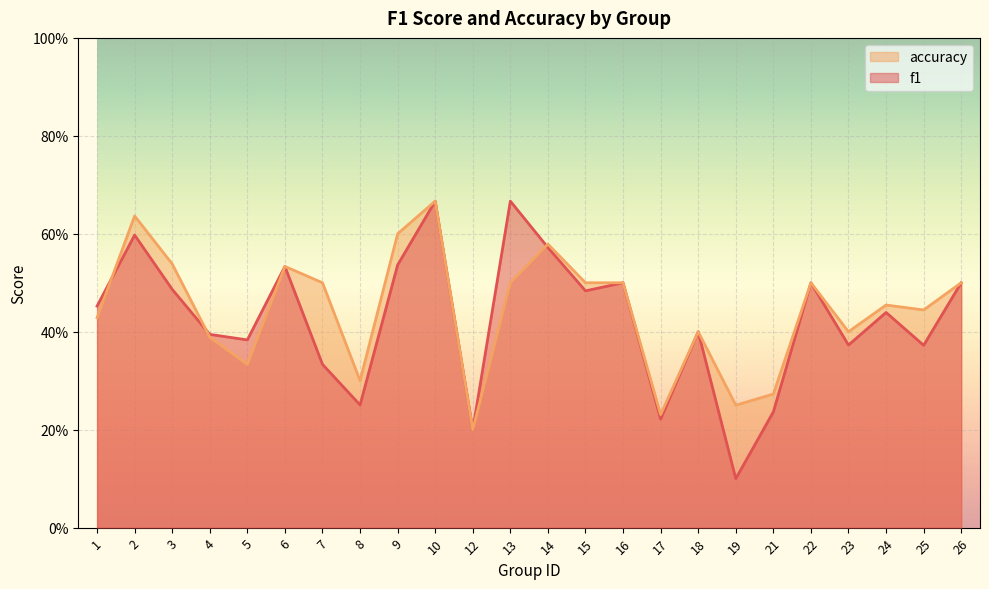

Rank the series by their maximum value, from lowest to highest.

f1, accuracy